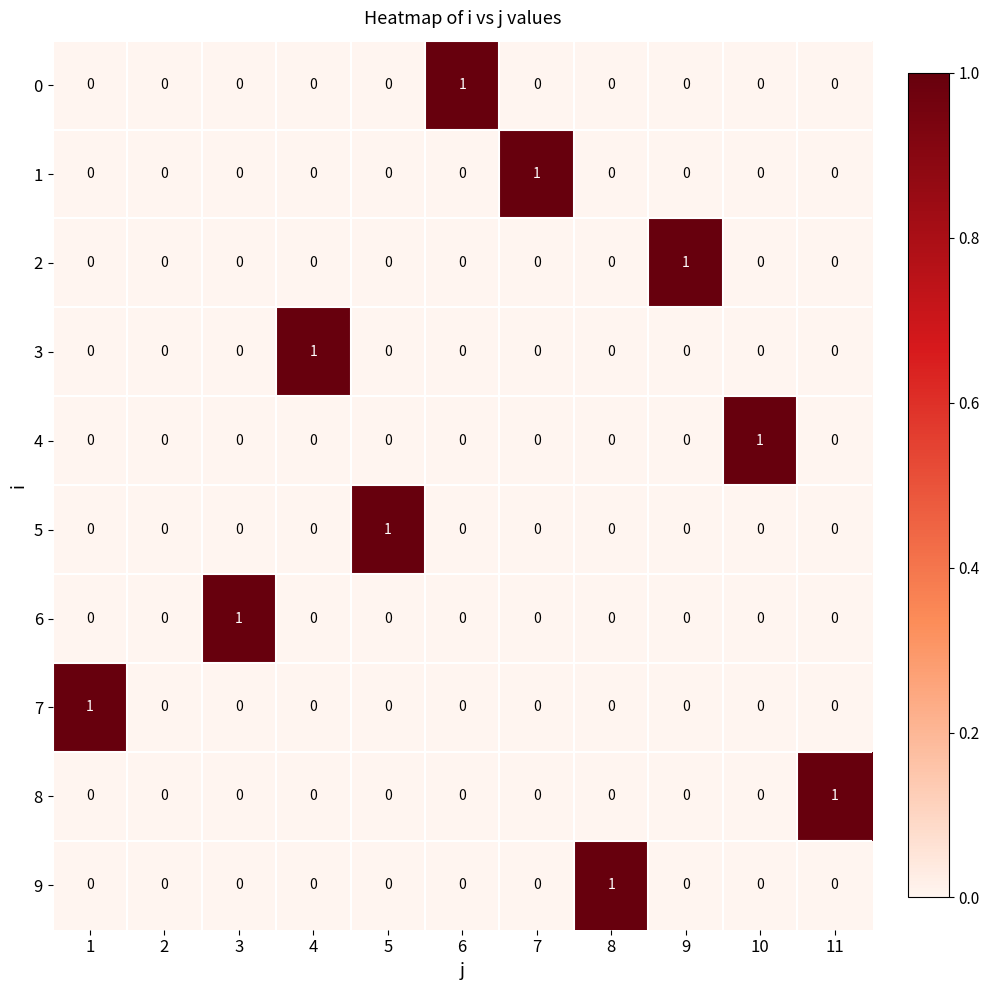

The value of 7 at 1 is 1. True or false?

True